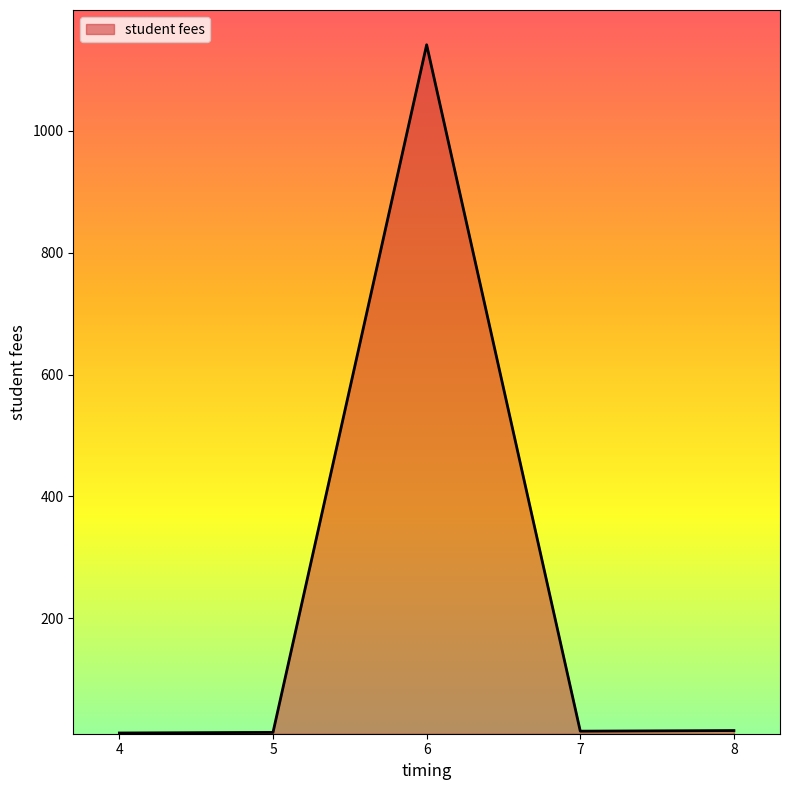

What is the greatest value displayed?

1141